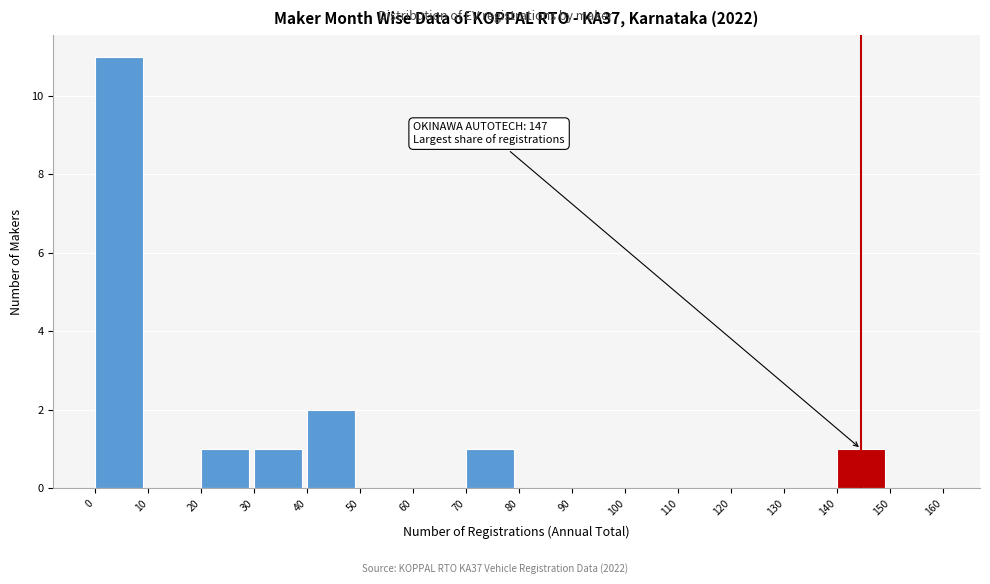

Over which range of the x-axis is the bar tallest?

0 to 10